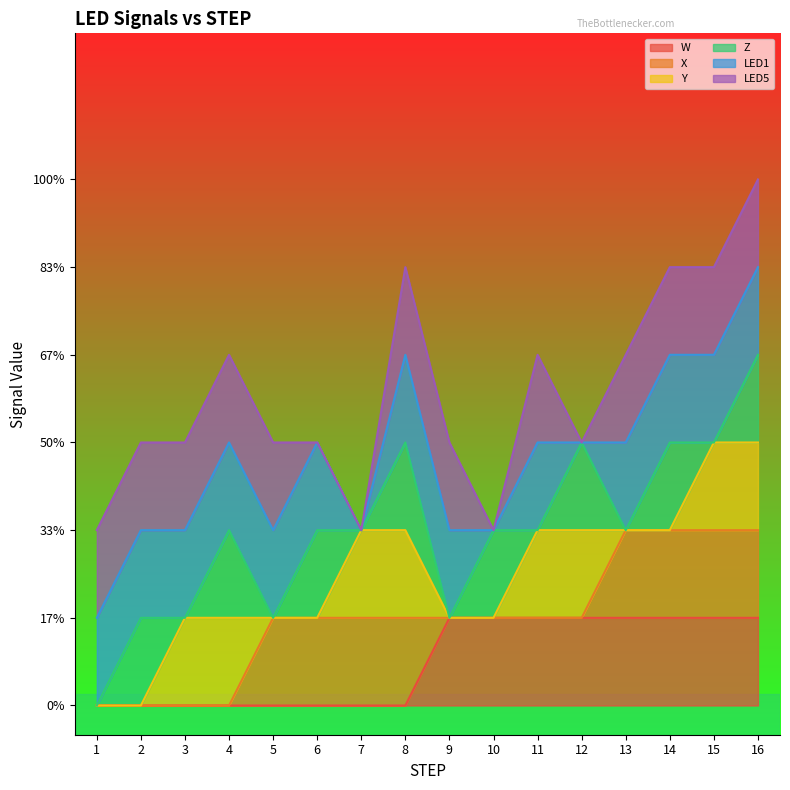

What are all the series names shown in the legend?

W, X, Y, Z, LED1, LED5